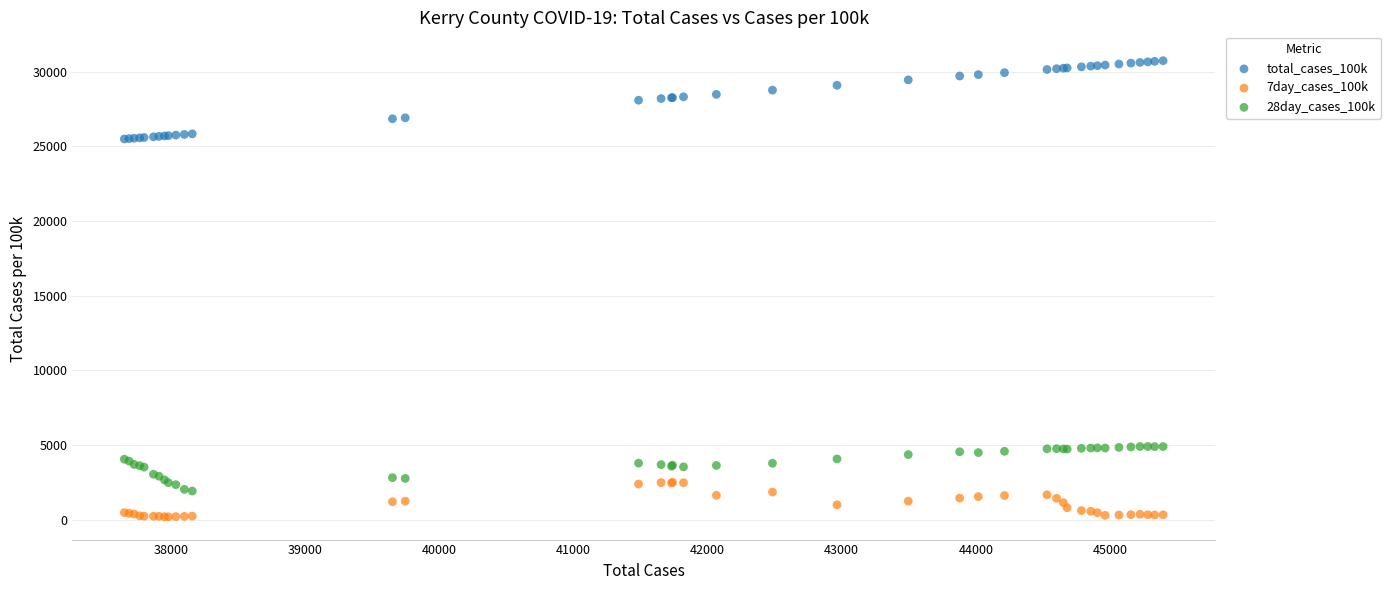

Which series contains the lowest Y value?

7day_cases_100k